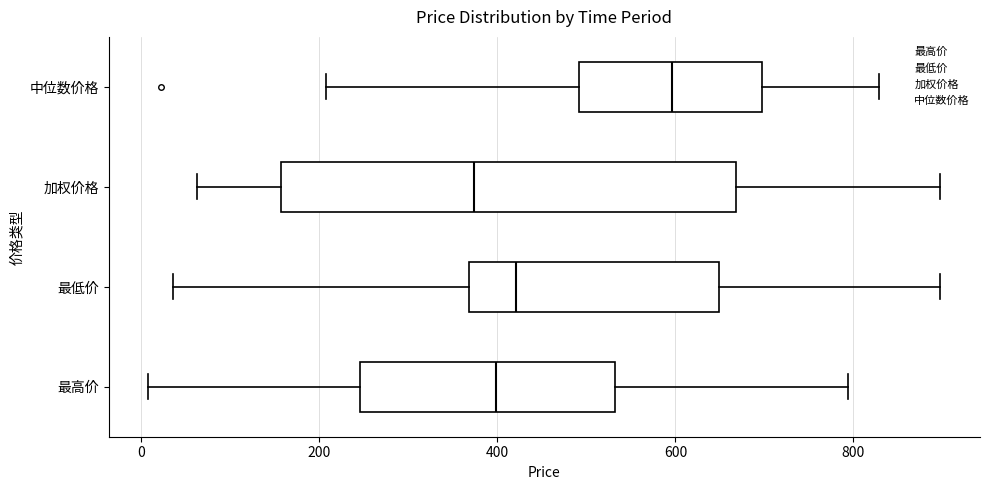

Which box's median line is the furthest to the right?

中位数价格